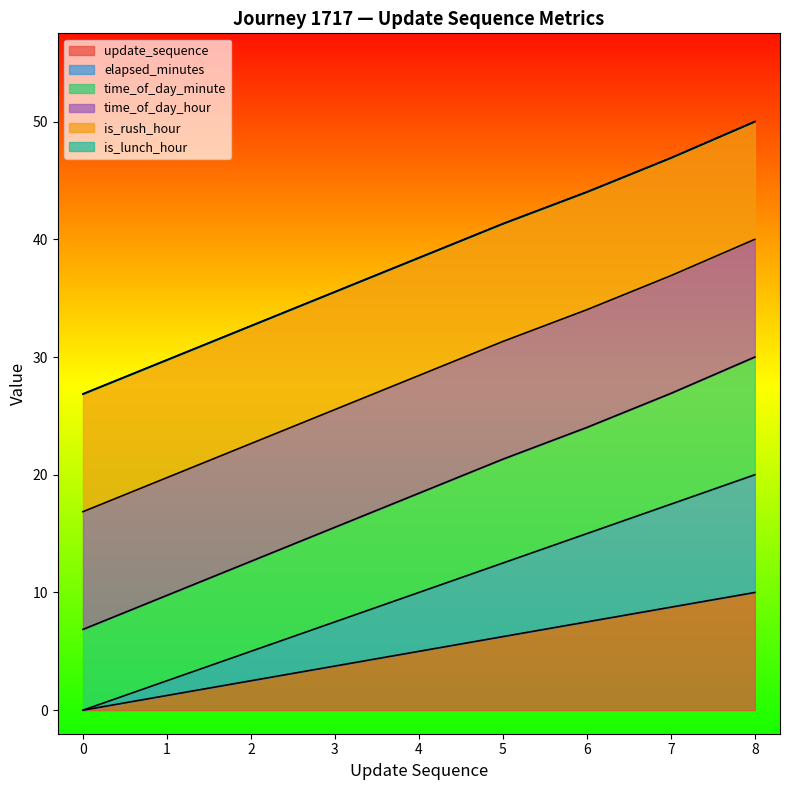

How many values in the elapsed_minutes series are below 10?

4